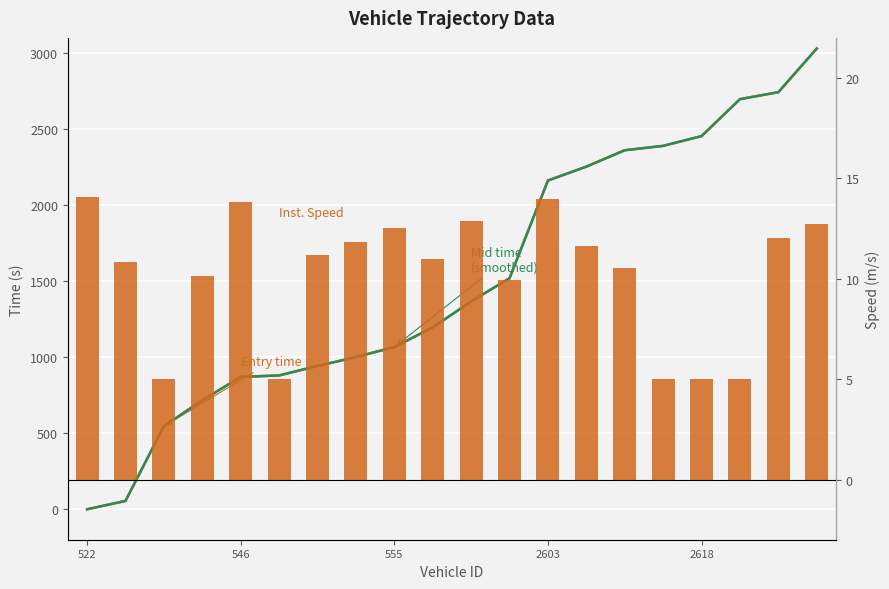

What is the average value of the instspeed series?

10.2